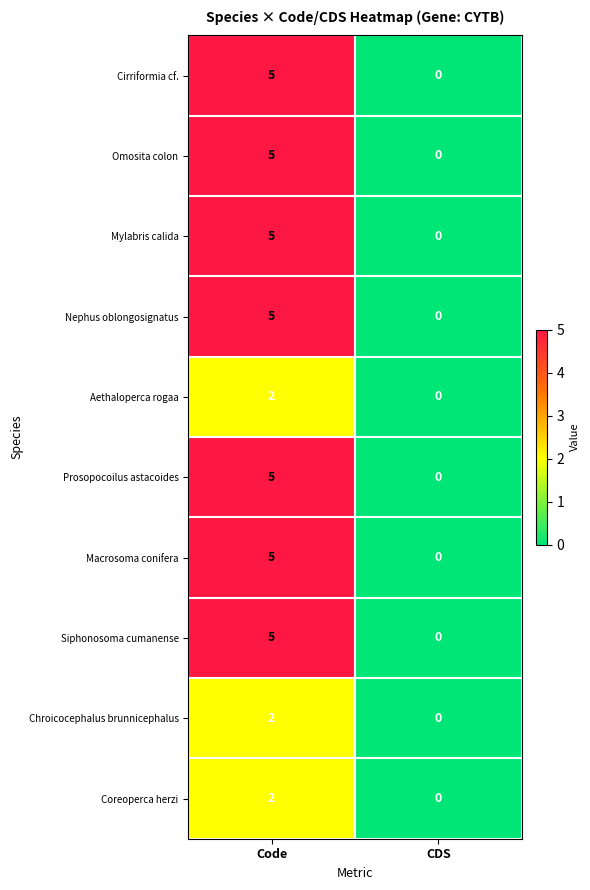

At which category is the sum across all series the highest?

Code